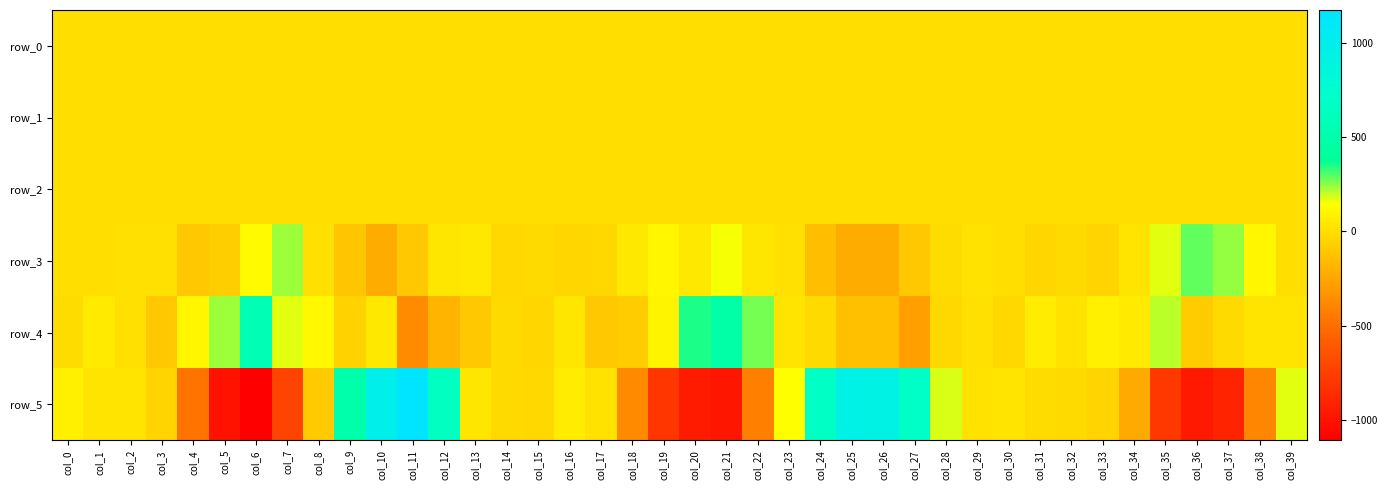

The row_1 series shows -0.4 at col_8. True or false?

True